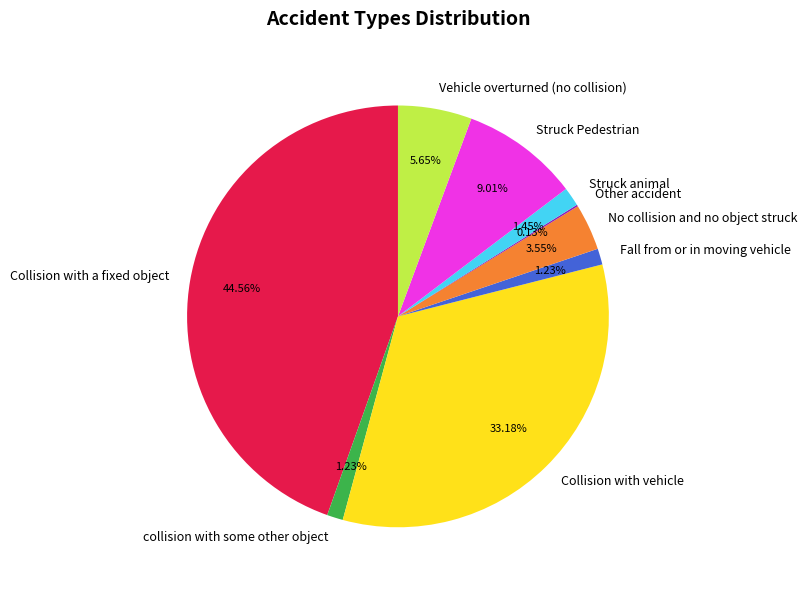

Is Fall from or in moving vehicle the majority of the pie?

No